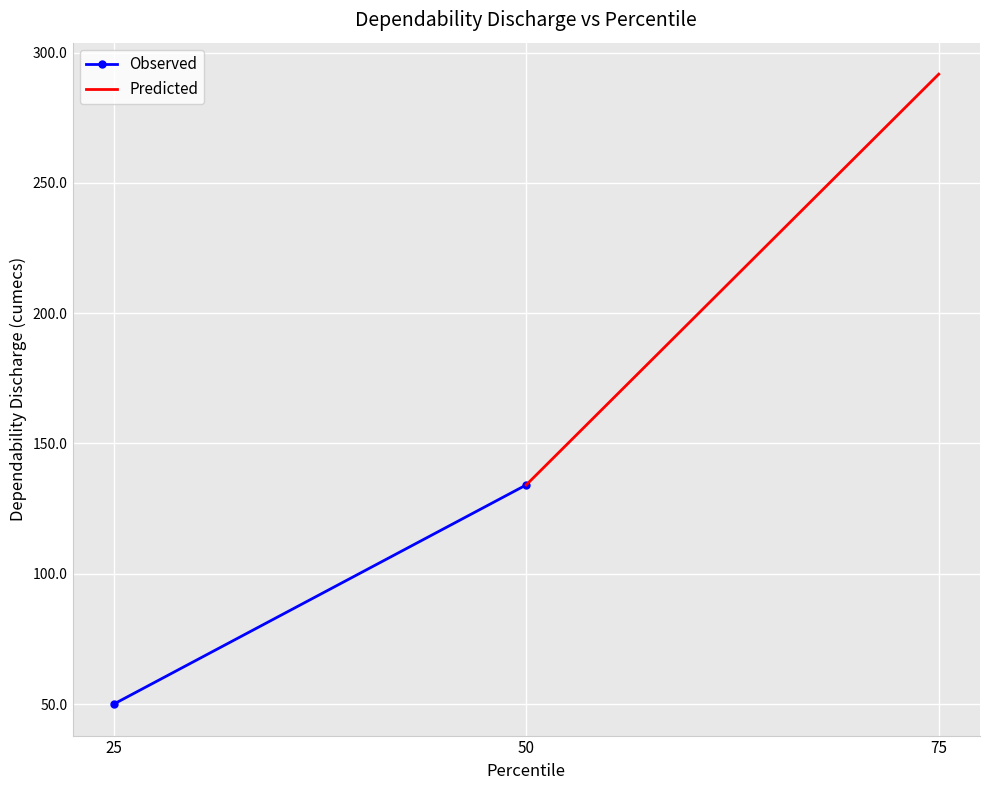

What is the value of the Observed point at the 2nd from the left?

134.1